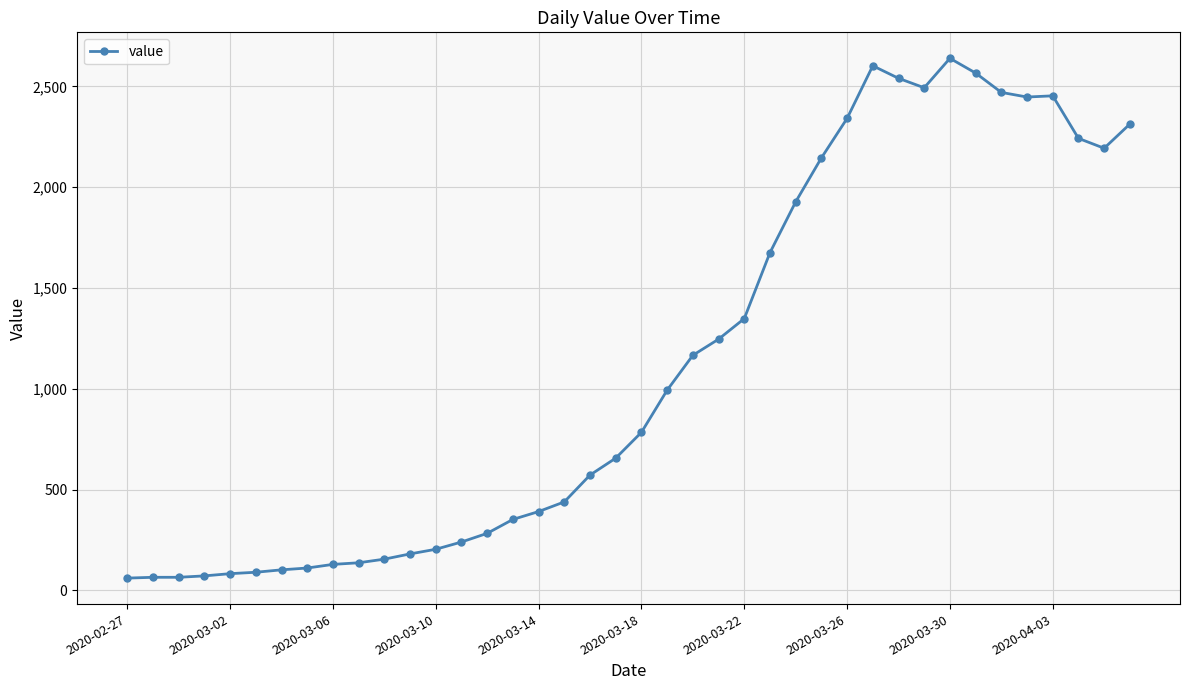

What is the value of the 9th point from the left?

129